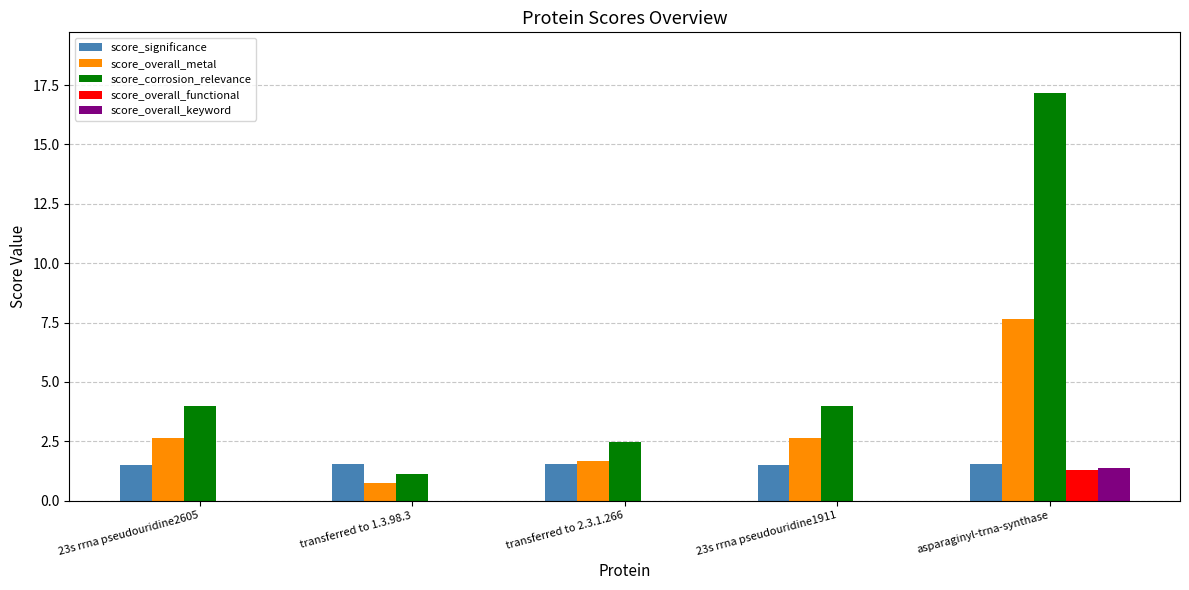

Which category has the highest value in the score_overall_metal series?

asparaginyl-trna-synthase